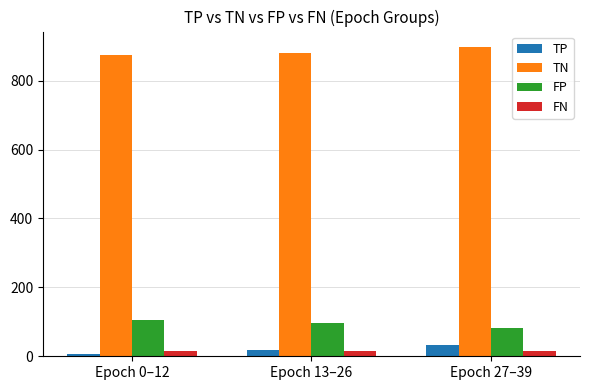

Reading left to right, transcribe all the data shown in this chart.

TP: Epoch 0–12=6.0	Epoch 13–26=19.5	Epoch 27–39=33.0
TN: Epoch 0–12=873.9	Epoch 13–26=881.1	Epoch 27–39=897.6
FP: Epoch 0–12=105.1	Epoch 13–26=97.9	Epoch 27–39=81.4
FN: Epoch 0–12=16.0	Epoch 13–26=16.0	Epoch 27–39=16.0